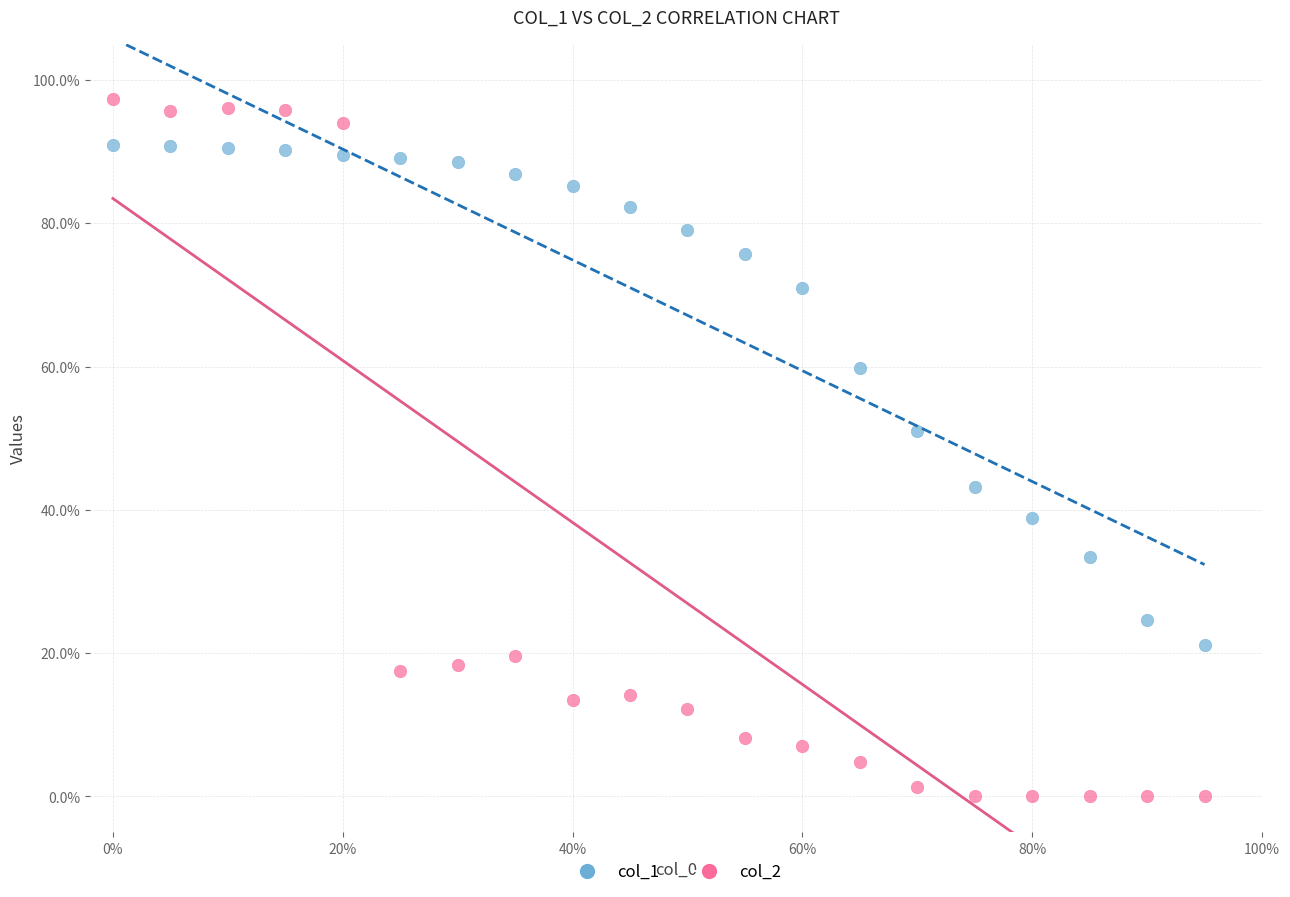

What are all the series names shown in the legend?

col_1, col_2